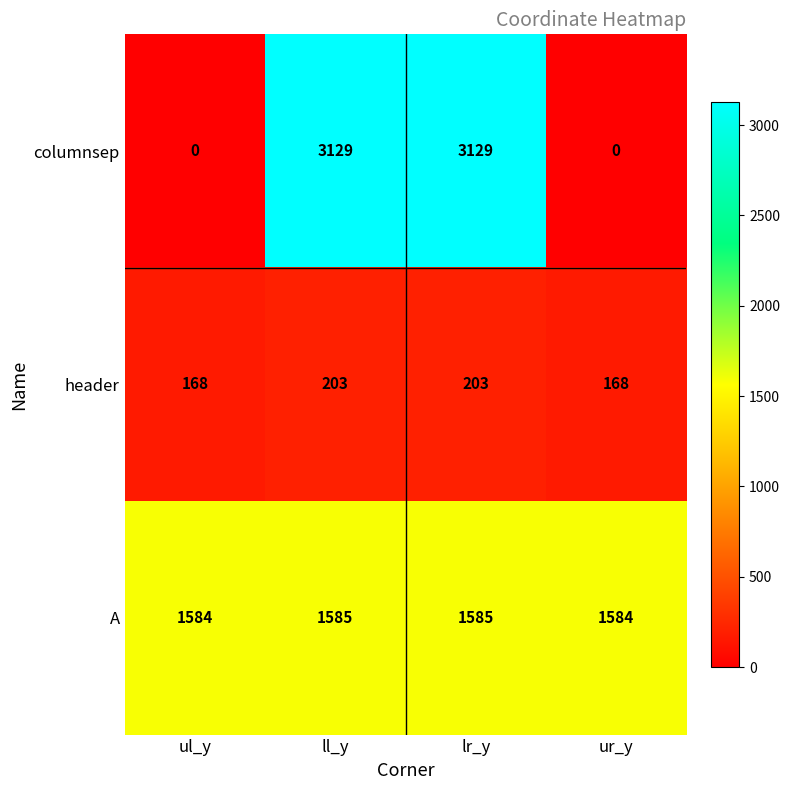

Reading left to right, list all the values displayed in this chart.

columnsep: ul_y=0	ll_y=3129	lr_y=3129	ur_y=0
header: ul_y=168	ll_y=203	lr_y=203	ur_y=168
A: ul_y=1584	ll_y=1585	lr_y=1585	ur_y=1584